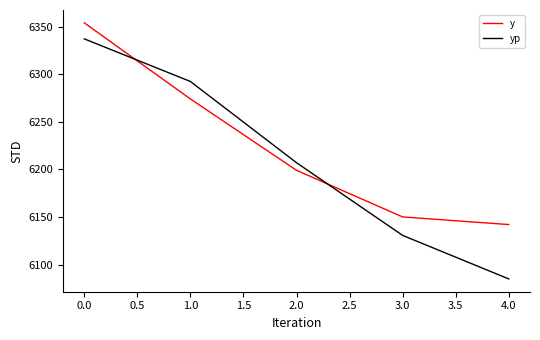

How many distinct data groups are displayed?

2